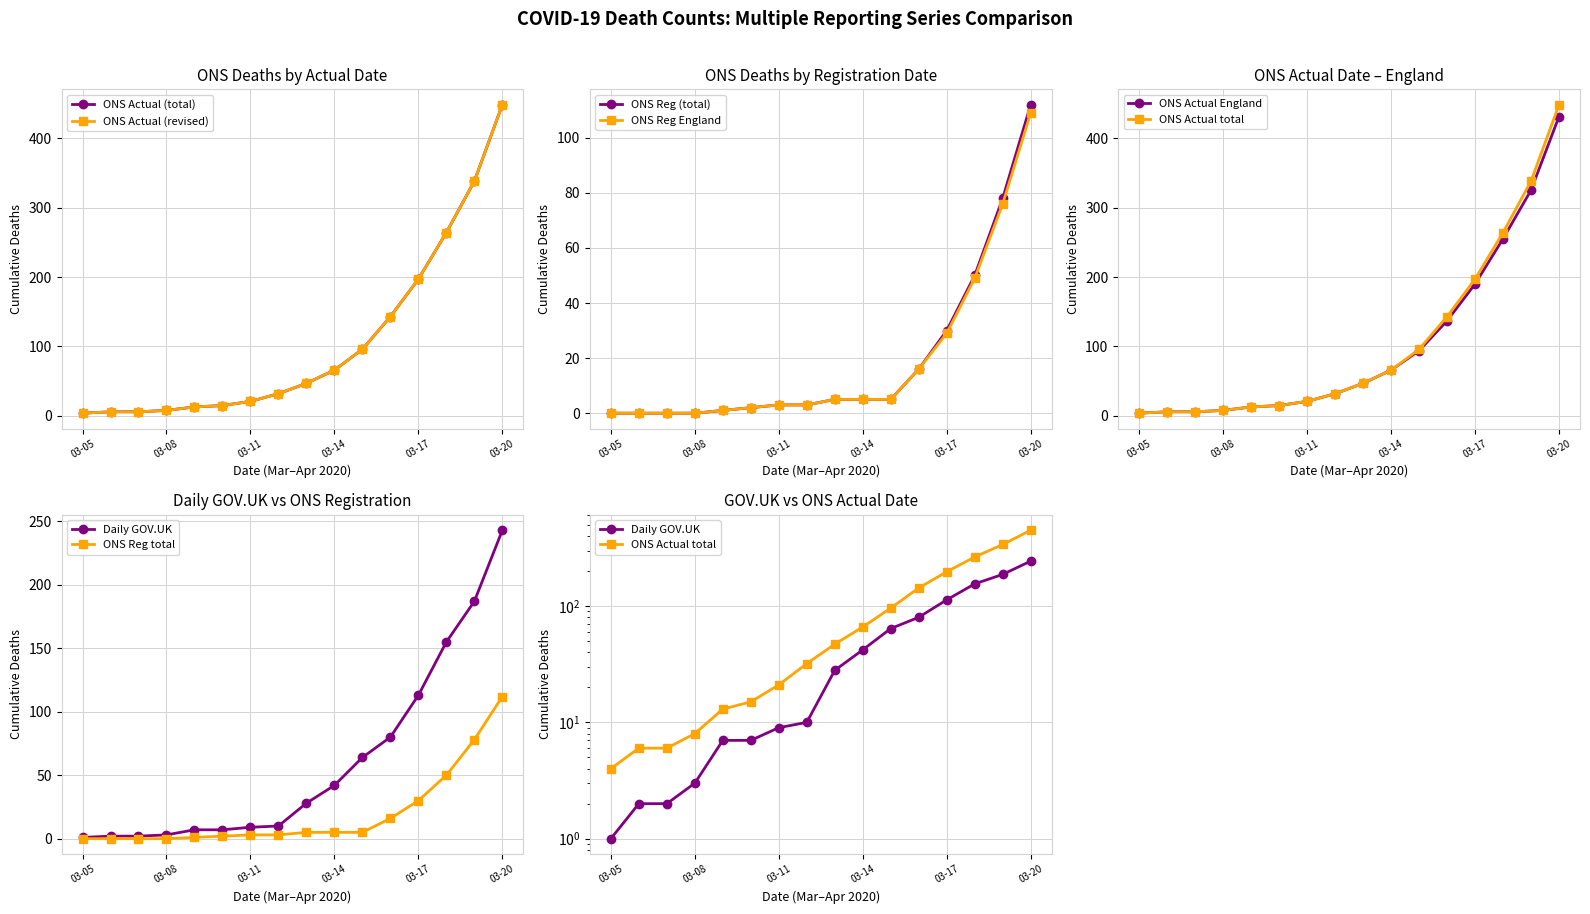

Rank the series by their maximum value, from lowest to highest.

ONS registration England, ONS registration (total), Daily GOV.UK, ONS actual date England, ONS actual date (total), ONS actual date (revised)